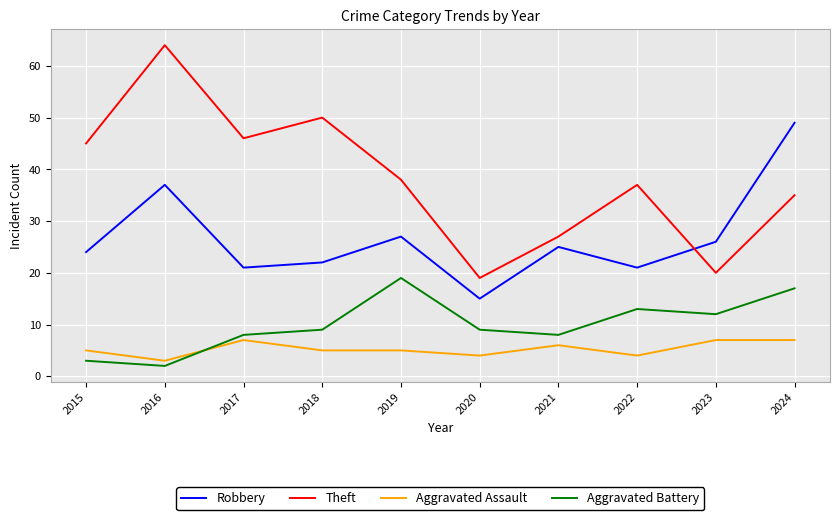

Is it true that Aggravated Assault equals 5 at 2019?

True